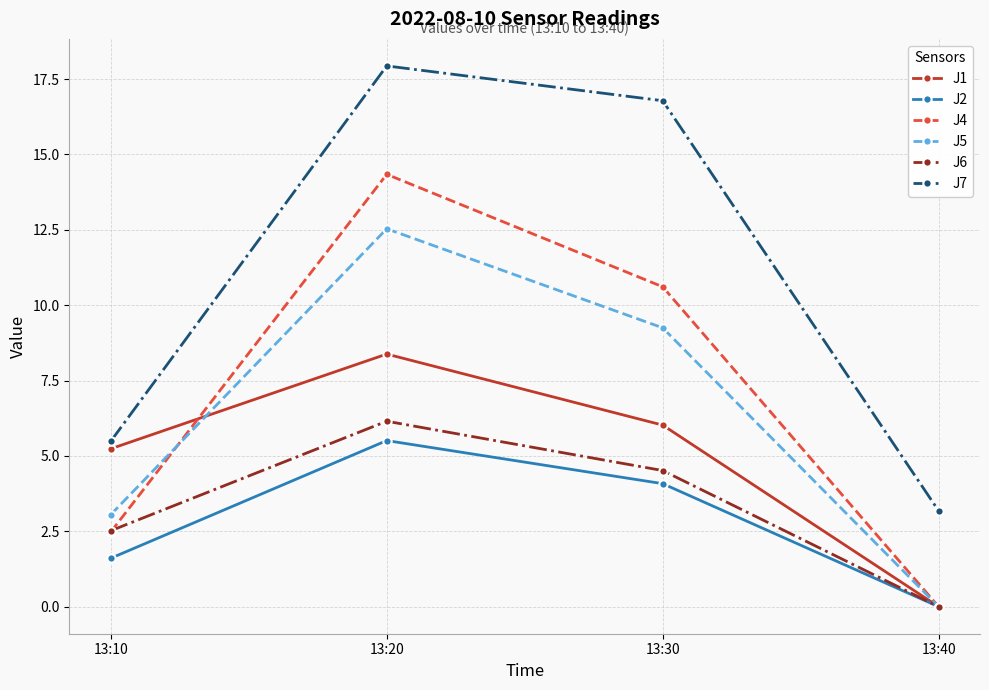

What is the lowest value of the J7 series?

3.2